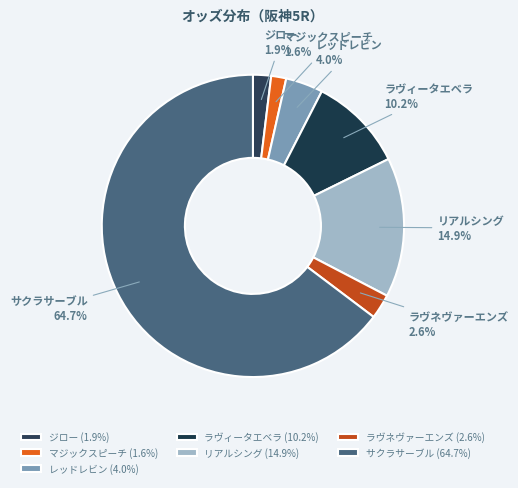

Approximately how many times larger is the value at ラヴネヴァーエンズ compared to ジロー?

1.4